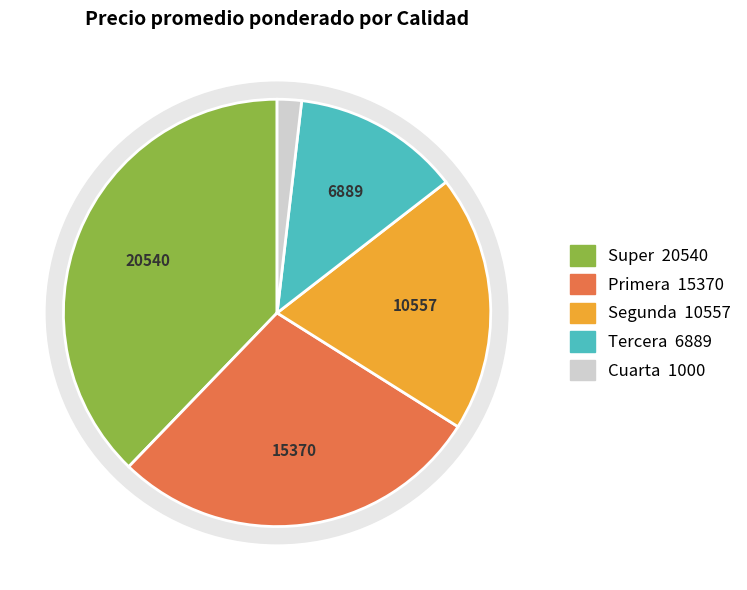

Combined, do Tercera and Primera account for over 50%?

No